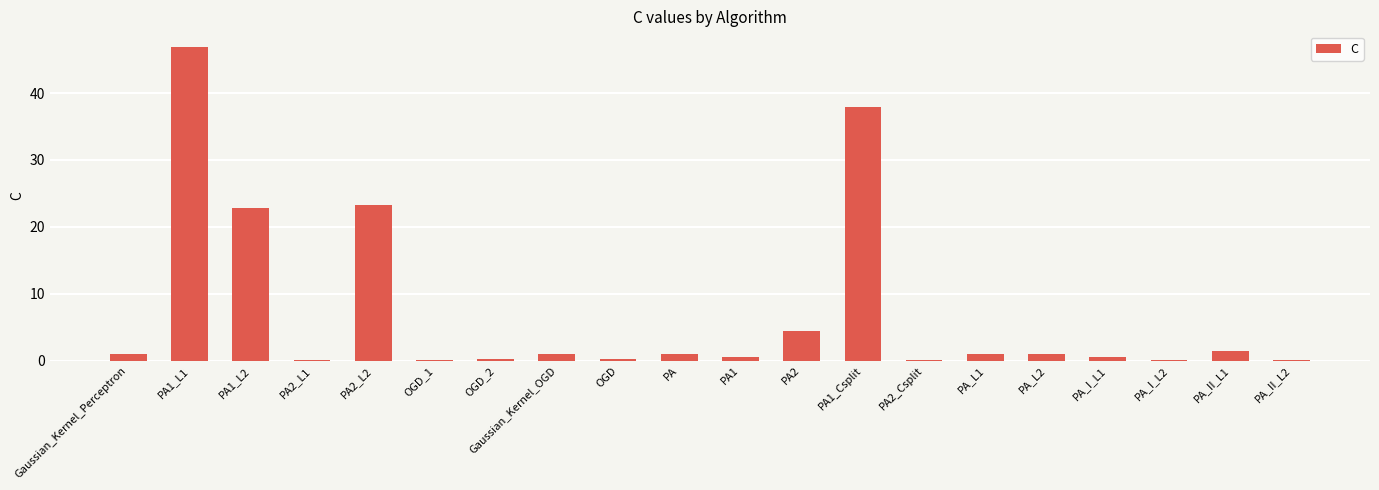

At which category does the chart reach its peak across all series?

PA1_L1